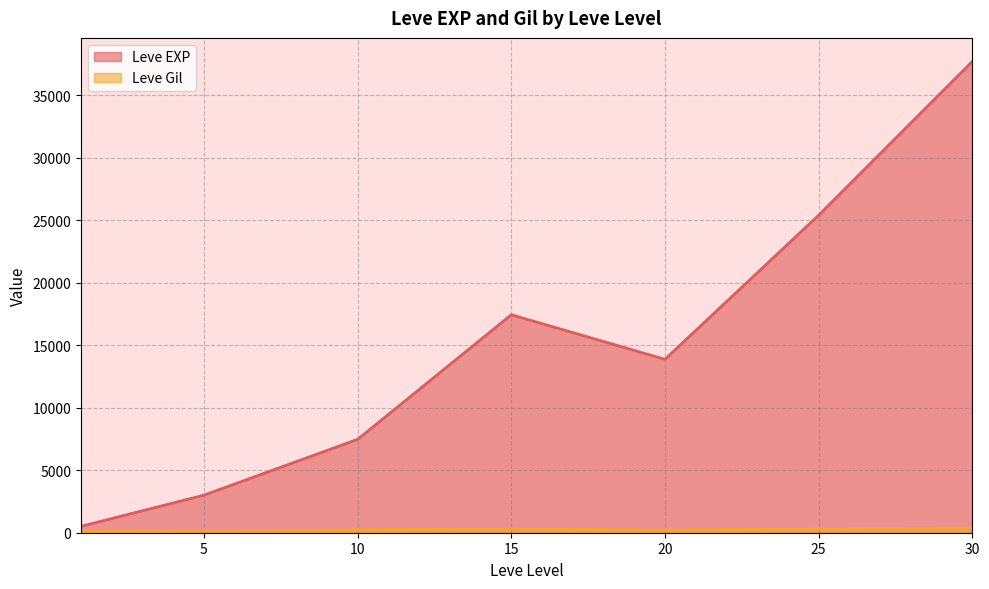

What is the total value across all series at 5?

3157.7